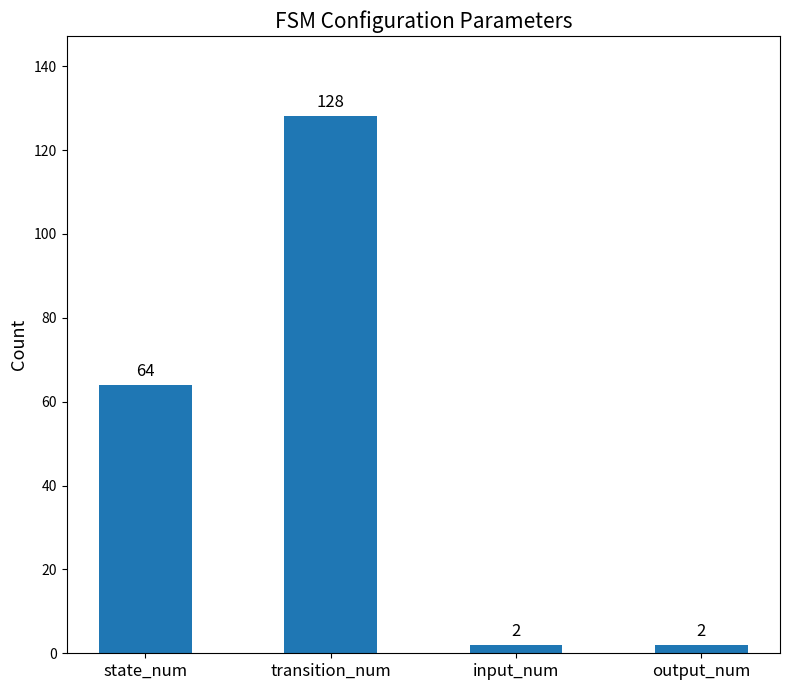

What is the smallest value displayed?

2